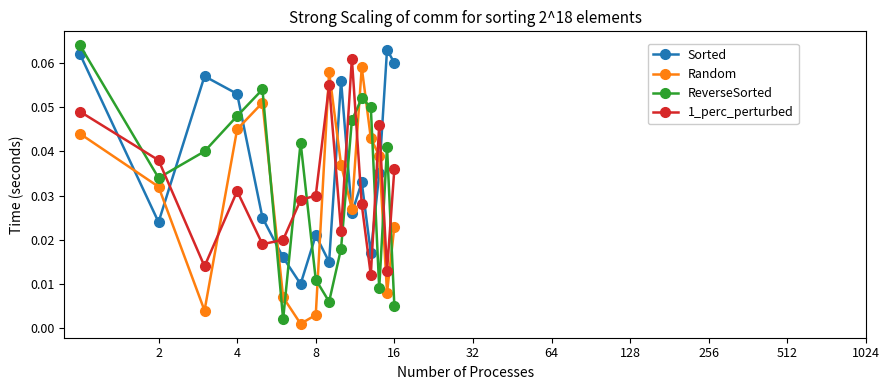

Which series has the largest total across all categories?

Sorted